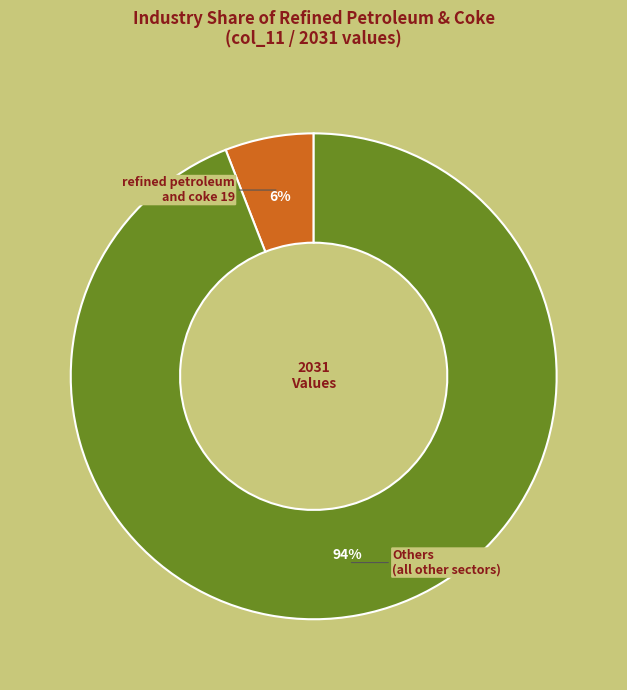

Is there a majority slice in this chart?

Yes